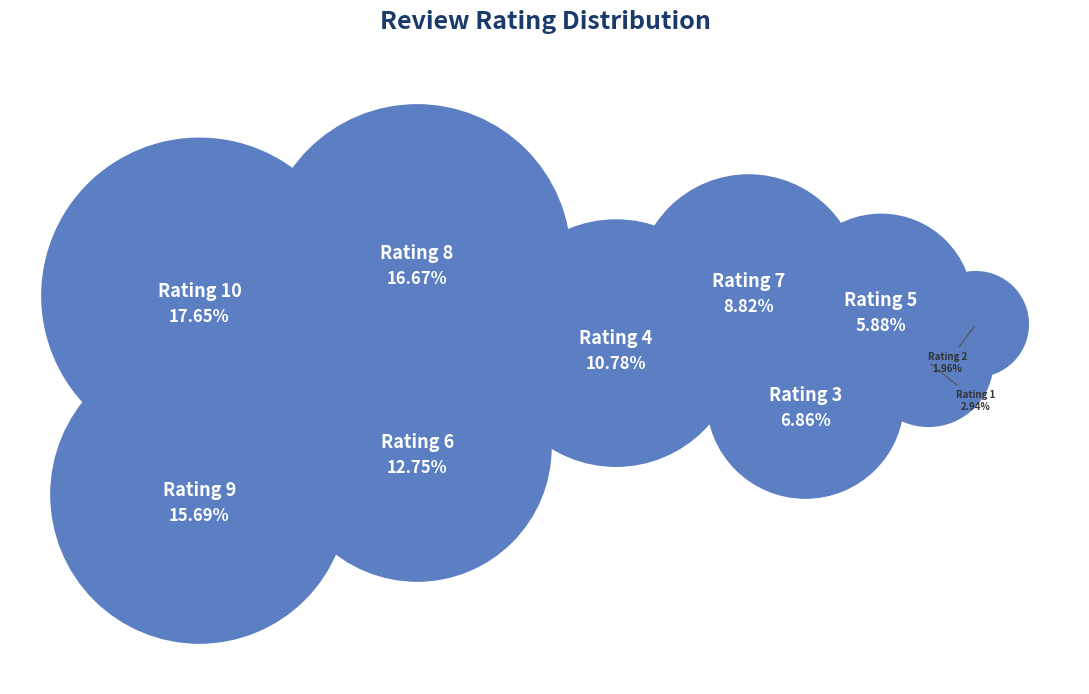

What percentage is the 5 slice, to the nearest percent?

6%